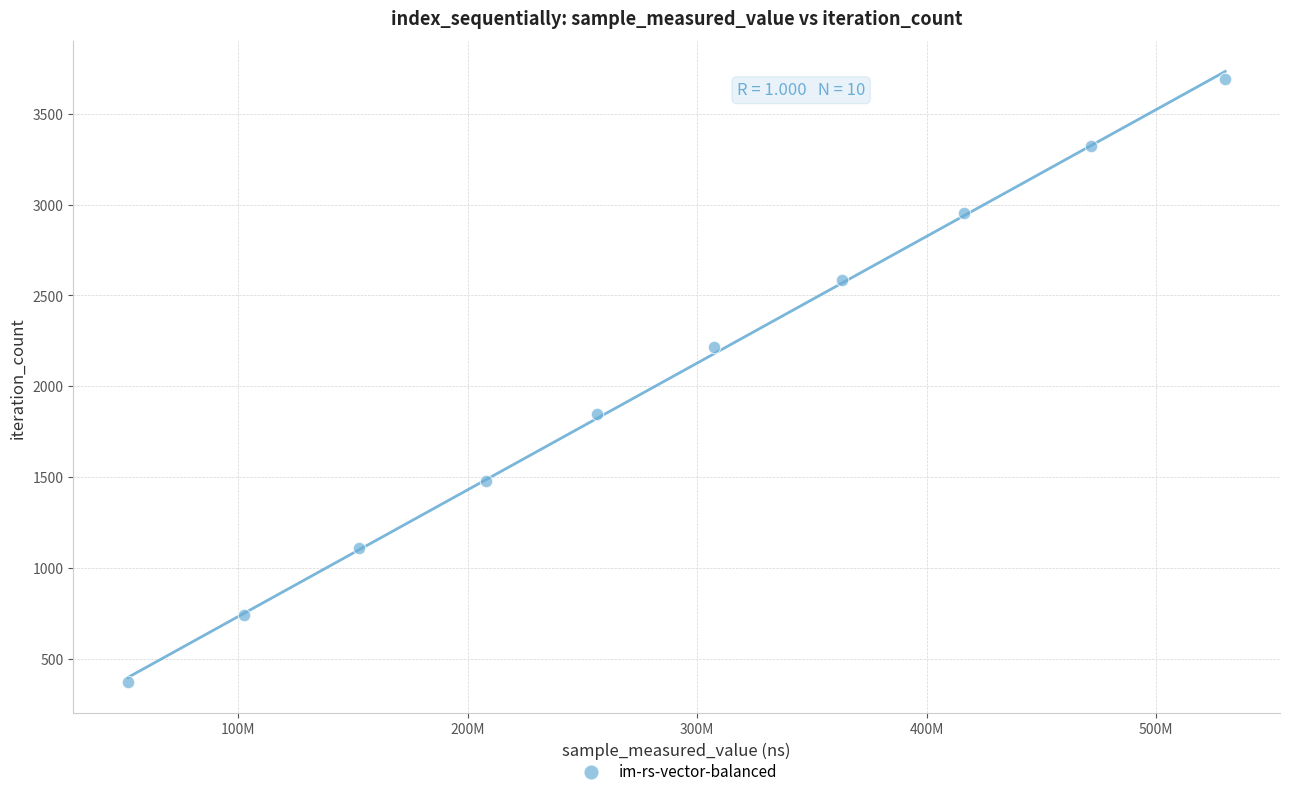

What is the range of Y values (max minus min)?

3321